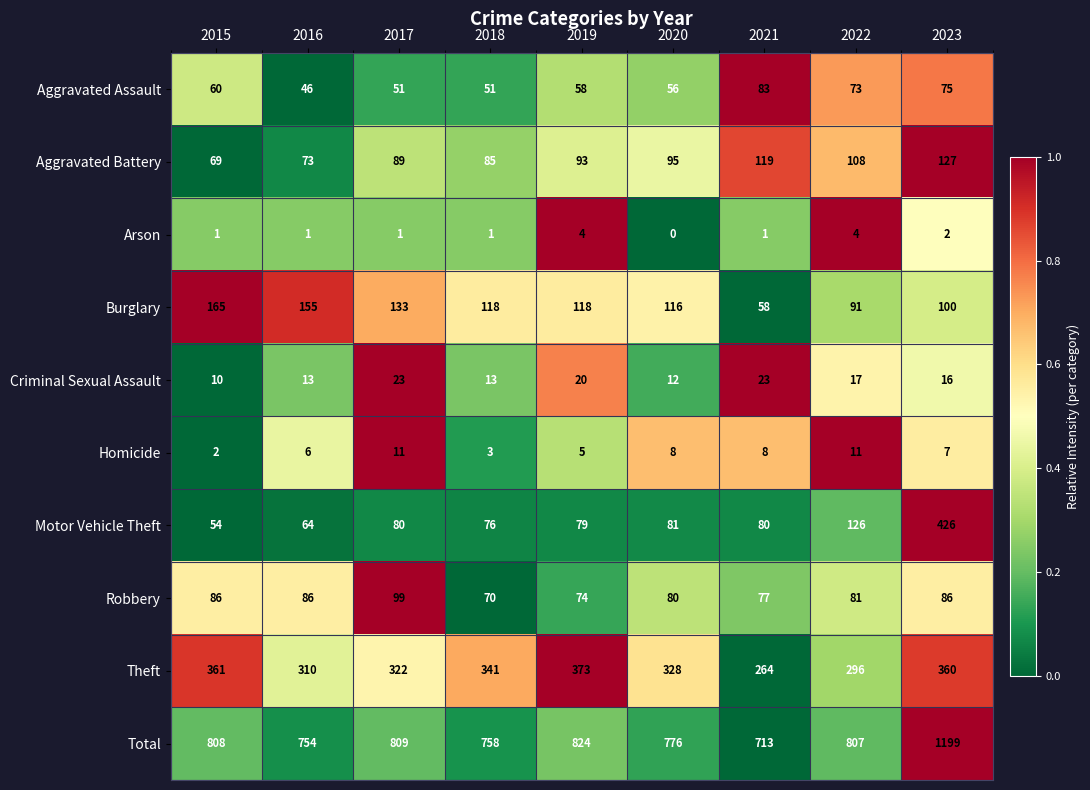

Which category has the highest value across all series?

2023